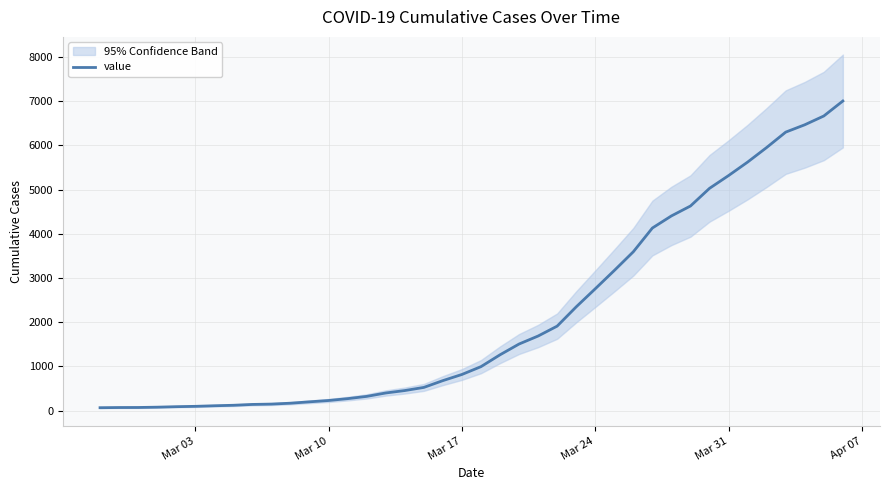

What is the highest value of the value series?

7005